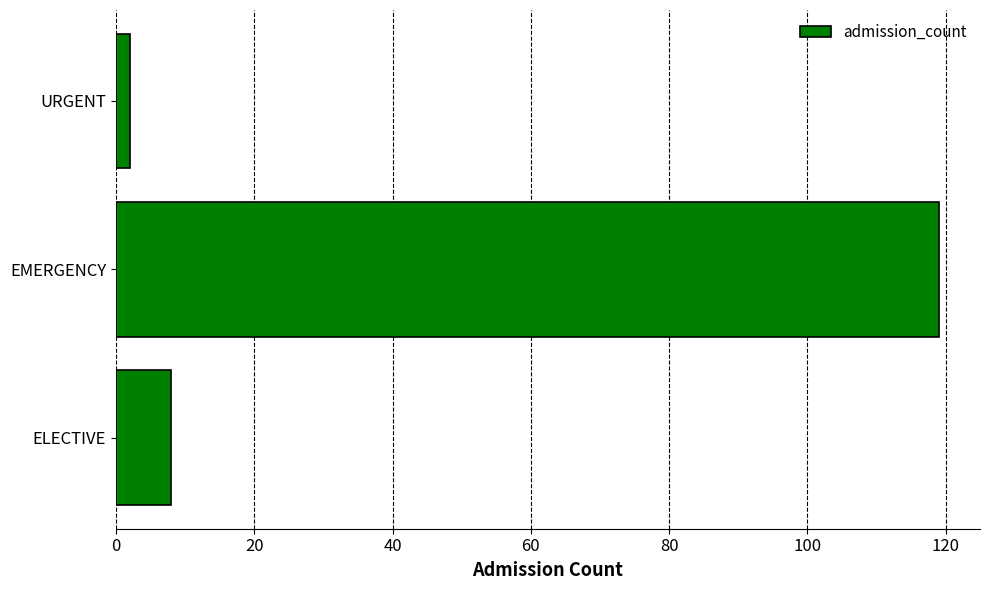

At which category does the chart reach its peak across all series?

EMERGENCY